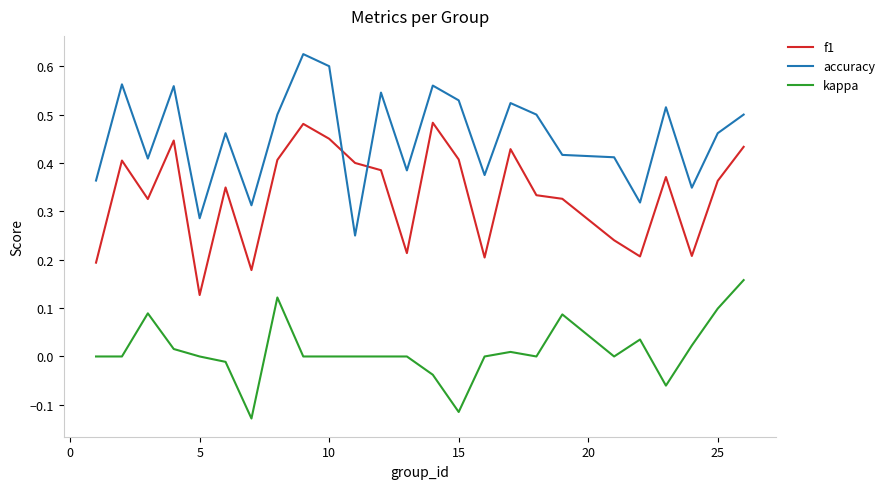

True or false: kappa and f1 cross at least once.

False